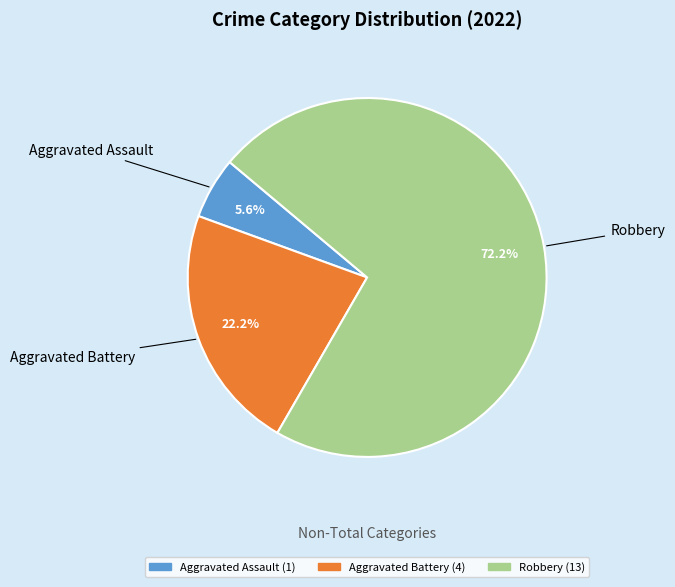

True or false: Robbery accounts for 72% of the total.

True